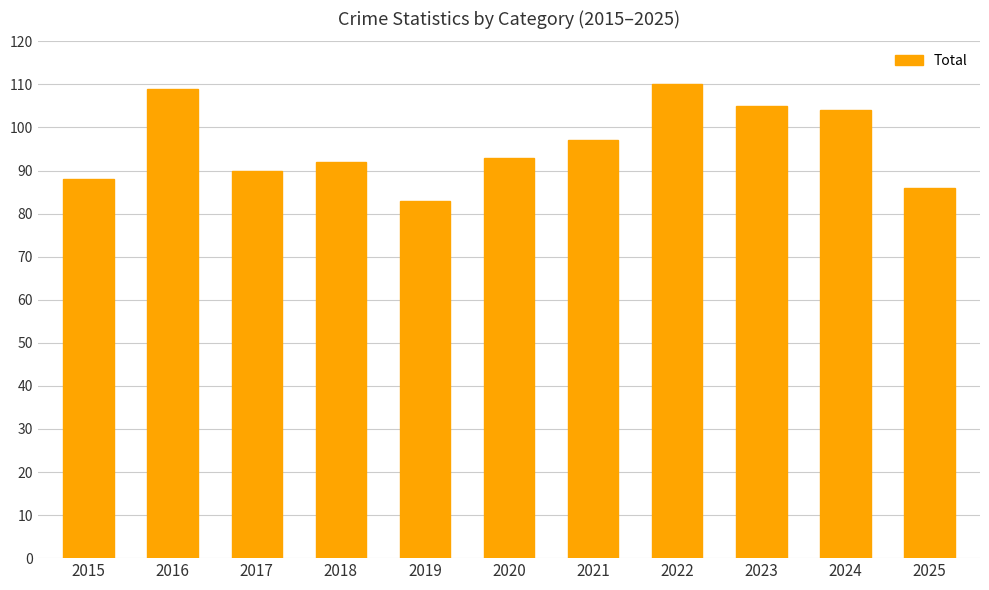

What is the value of the 5th bar from the left?

83